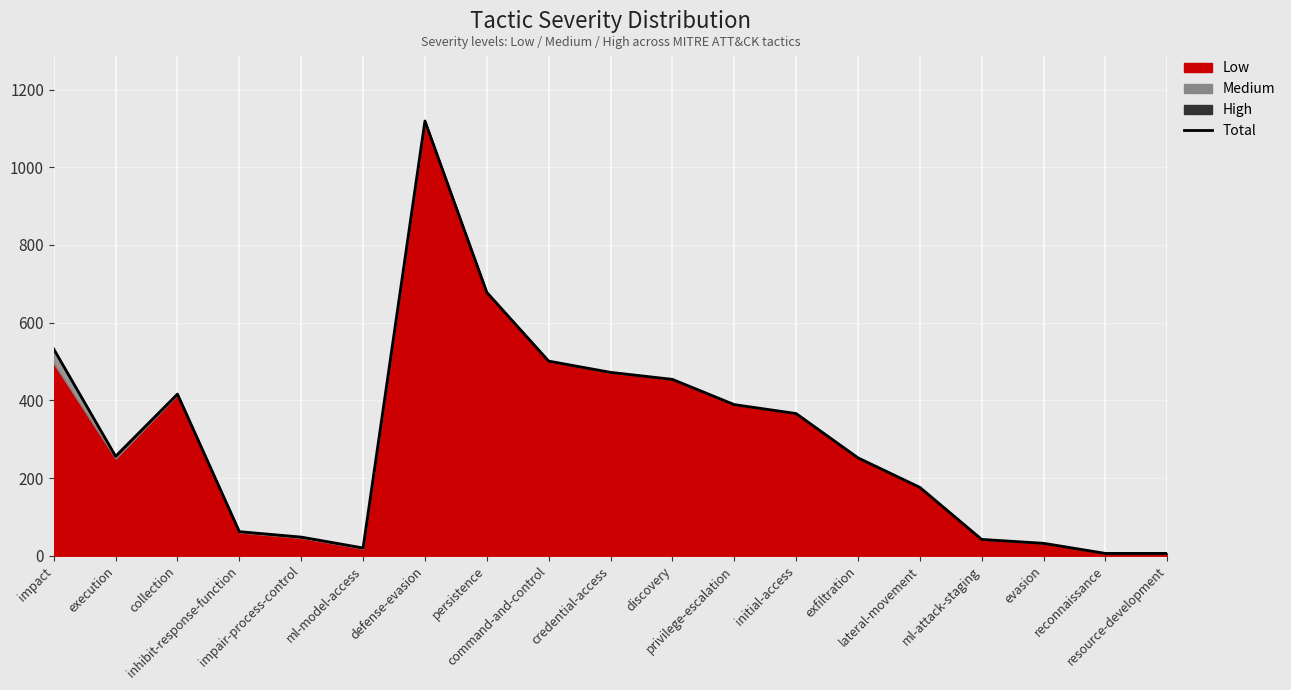

True or false: the data shows 389 at privilege-escalation.

True